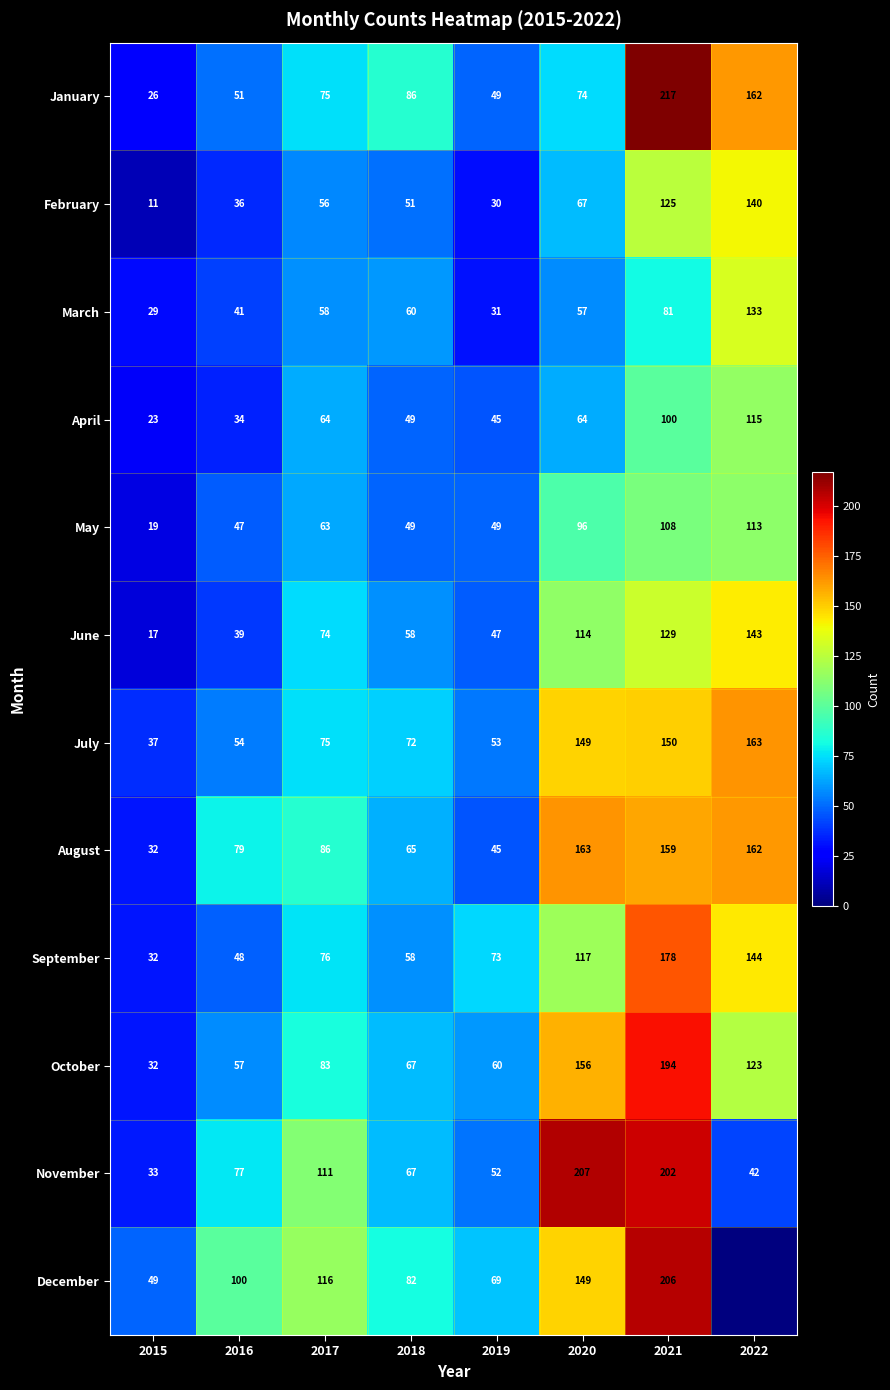

Which series changed the most between 2015 and 2020?

November